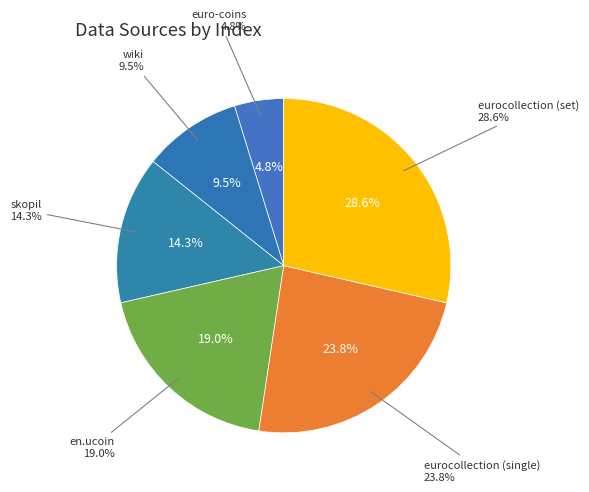

How many slices are in this pie chart?

6